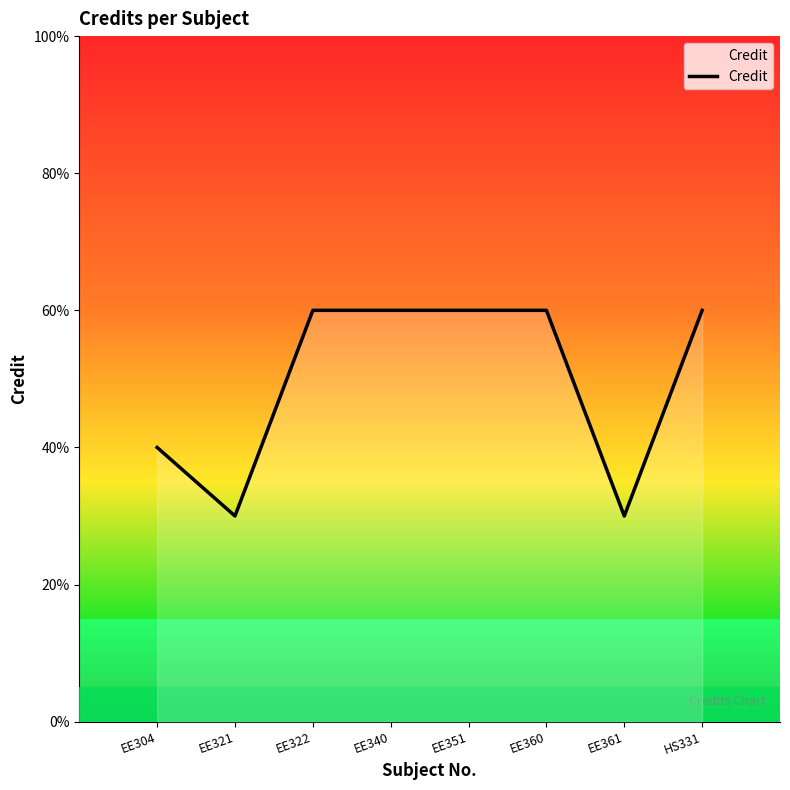

Is this an area chart (filled region under the line)?

Yes